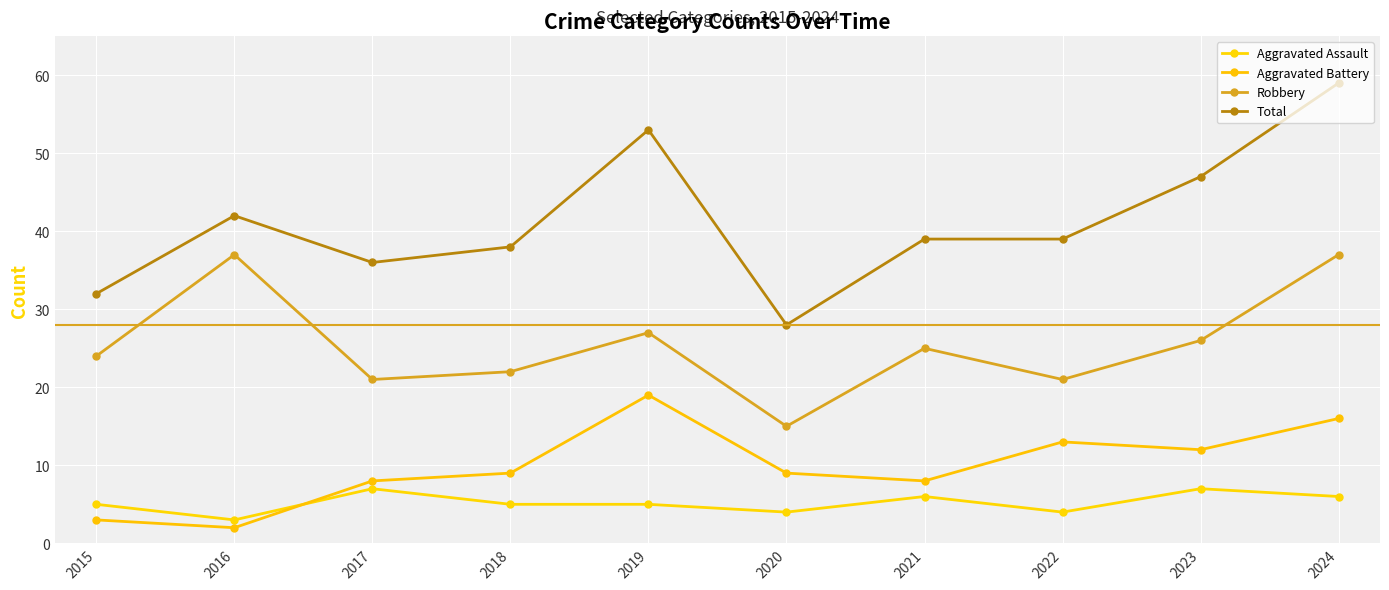

True or false: Robbery has a value of 18 at 2024.

False